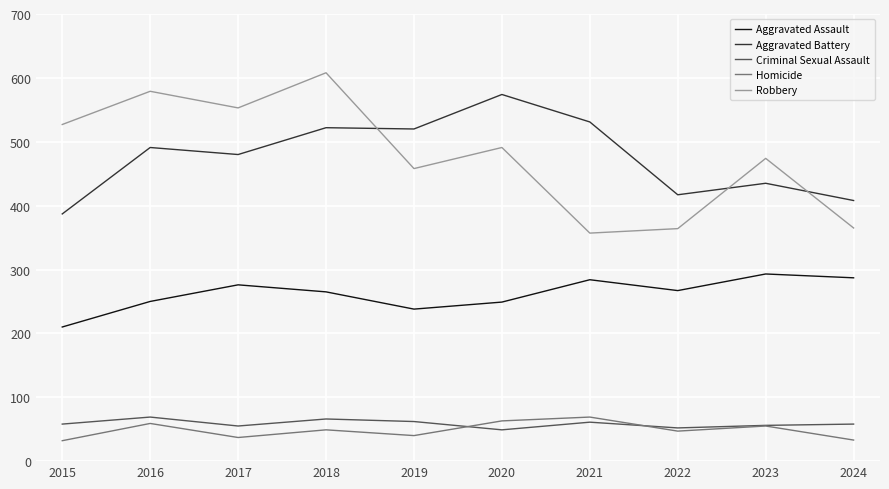

At 2015, list the series in order from smallest to largest.

Homicide, Criminal Sexual Assault, Aggravated Assault, Aggravated Battery, Robbery